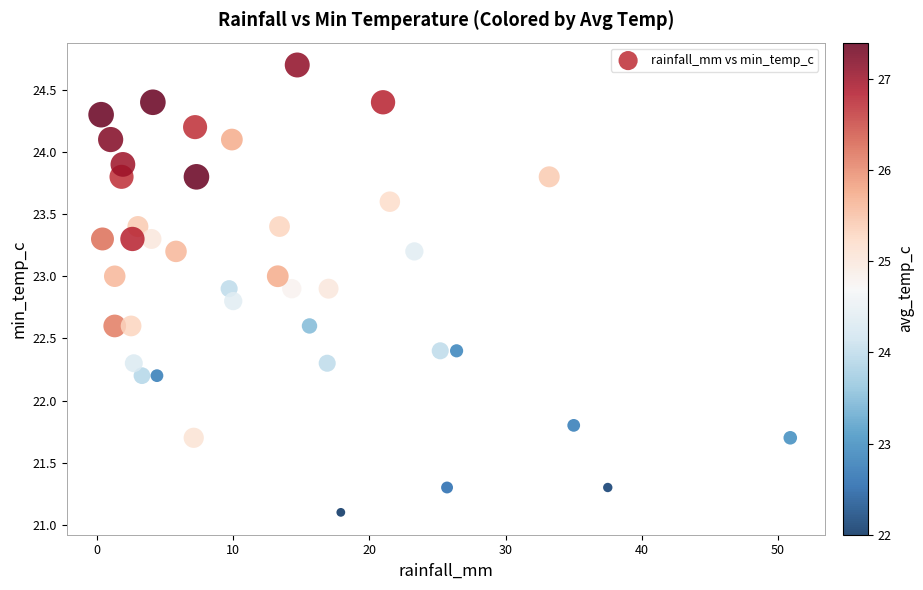

What is the range of Y values (max minus min)?

3.6